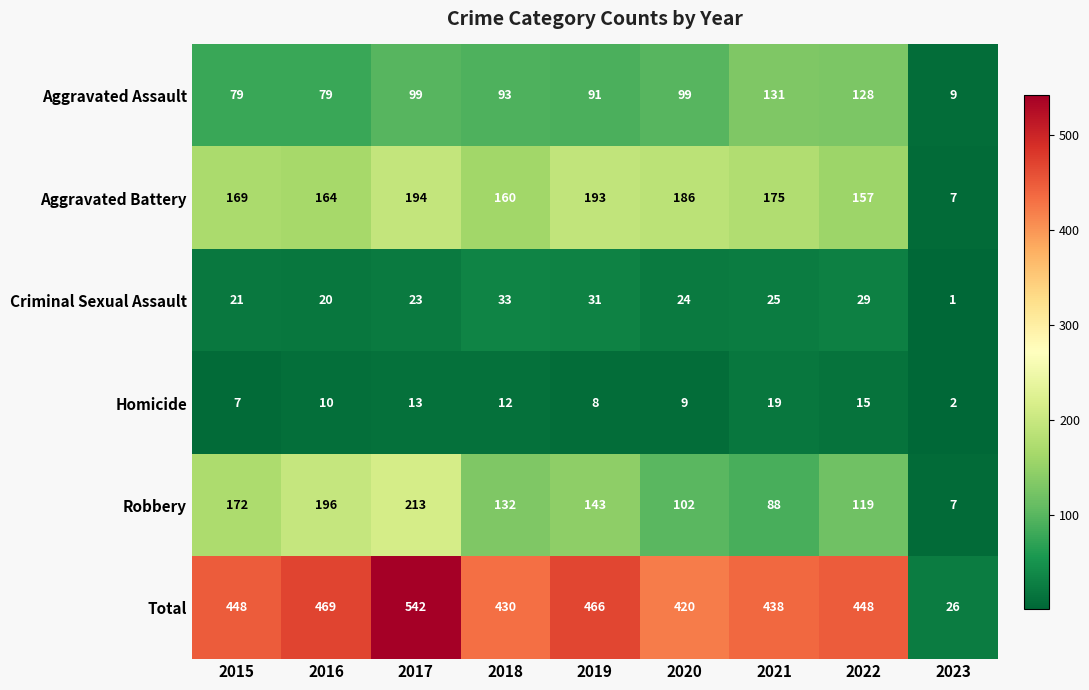

Is it true that Total equals 430 at 2018?

True